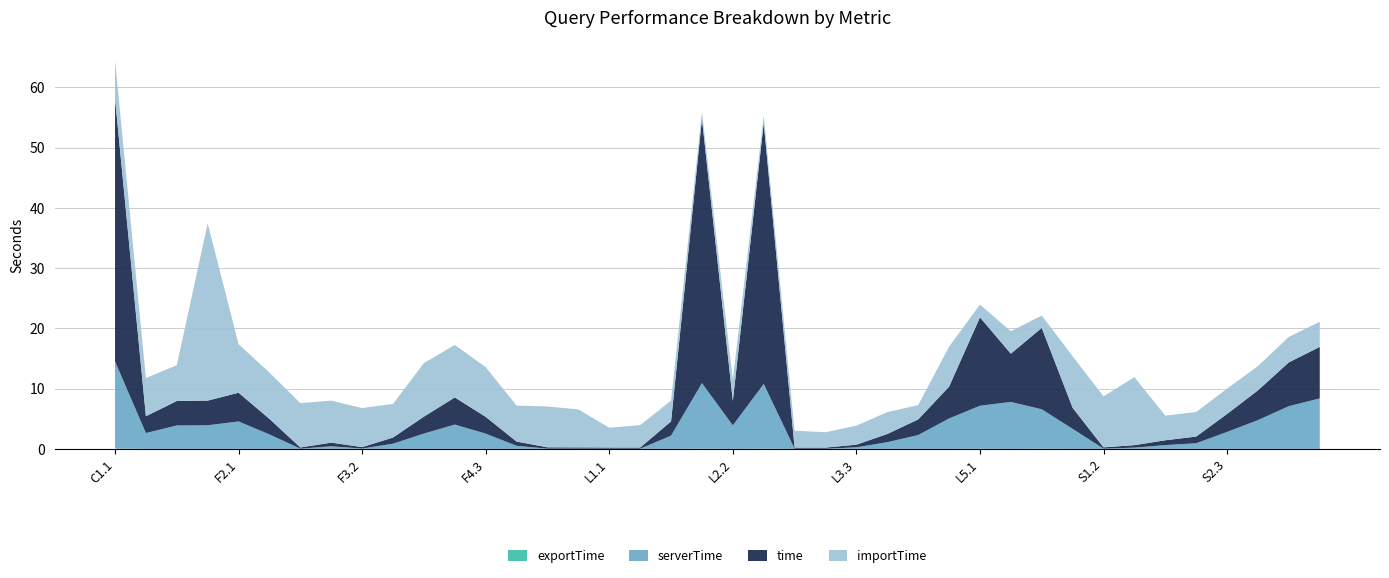

Reading right to left, what are all the values shown in this chart?

time: 8.5	7.3	4.9	3.0	1.1	0.8	0.4	0.2	3.5	13.5	8.0	14.7	5.3	2.6	1.4	0.4	0.2	0.2	43.3	4.1	43.9	2.4	0.2	0.2	0.2	0.2	0.7	2.8	4.5	2.8	1.0	0.2	0.6	0.2	2.6	4.8	4.1	4.1	2.8	43.7
serverTime: 8.4	7.1	4.8	2.8	0.9	0.6	0.2	0.0	3.3	6.6	7.8	7.1	5.0	2.3	1.1	0.3	0.0	0.0	10.8	3.9	10.9	2.2	0.0	0.0	0.0	0.0	0.5	2.5	4.0	2.5	0.9	0.1	0.4	0.0	2.4	4.6	3.9	3.9	2.6	14.5
importTime: 4.2	4.2	4.0	4.2	4.1	4.1	11.3	8.5	8.6	2.0	3.7	2.1	6.6	2.4	3.6	3.2	2.6	2.8	1.2	3.5	1.1	3.4	3.7	3.3	6.3	6.8	6.0	8.2	8.7	8.9	5.6	6.5	7.0	7.4	7.7	8.1	29.4	6.0	6.3	6.4
exportTime: 0.0	0.0	0.0	0.0	0.0	0.0	0.0	0.0	0.0	0.0	0.0	0.0	0.0	0.0	0.0	0.0	0.0	0.0	0.0	0.0	0.0	0.0	0.0	0.0	0.0	0.0	0.0	0.0	0.0	0.0	0.0	0.0	0.0	0.0	0.0	0.0	0.0	0.0	0.0	0.1